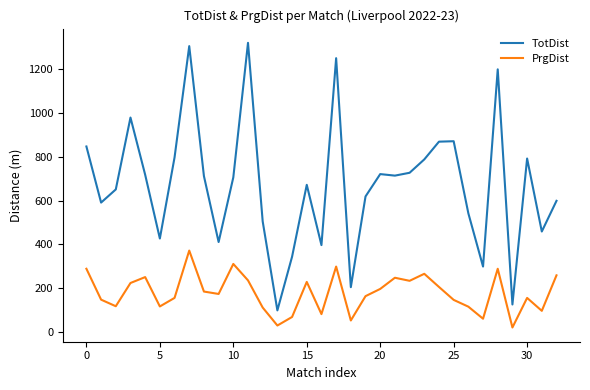

Which series has the largest total across all categories?

TotDist